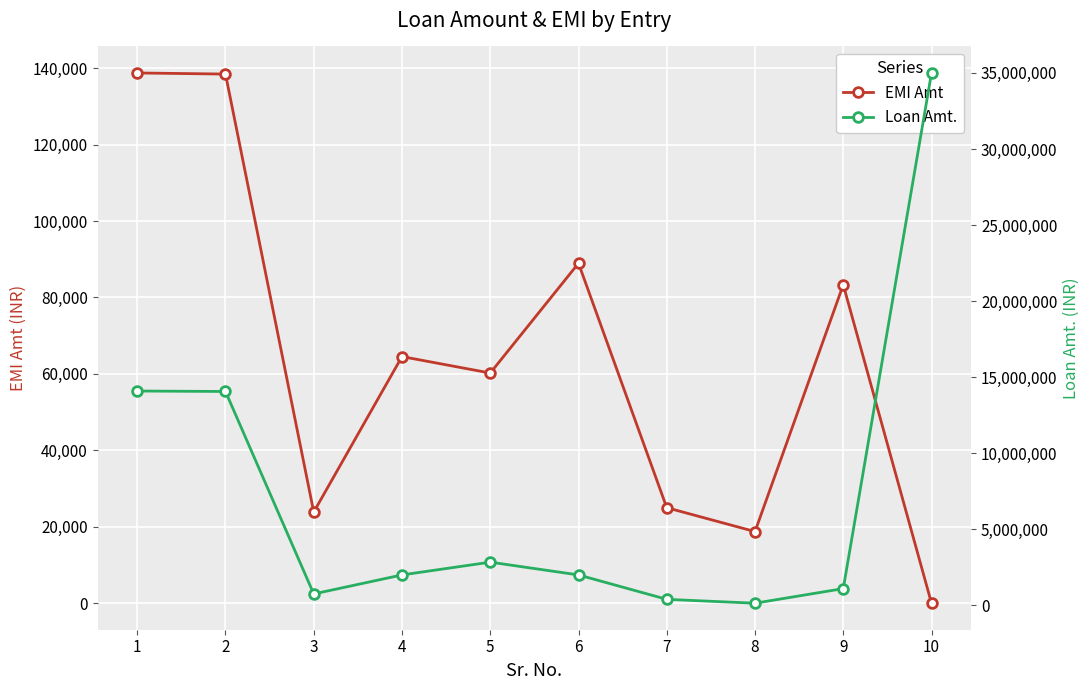

Which category has the highest value in the EMI Amt series?

1